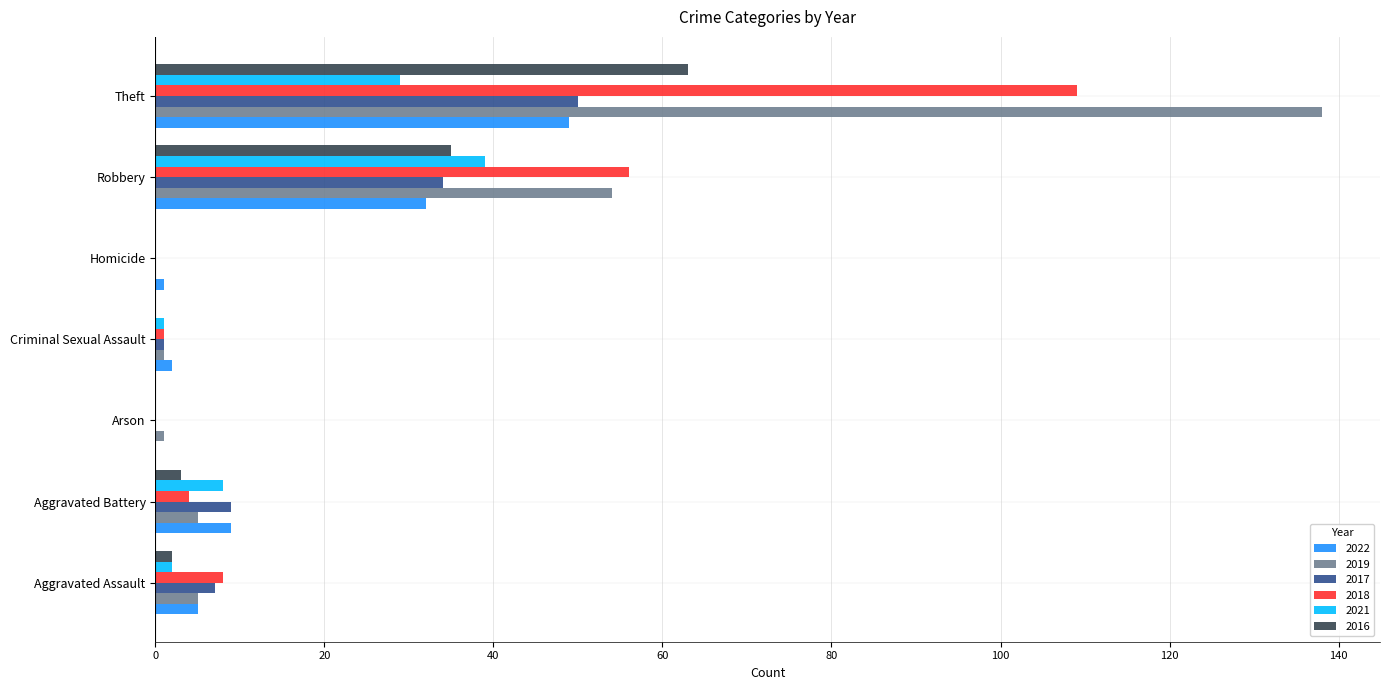

Count the number of data series in this chart.

6